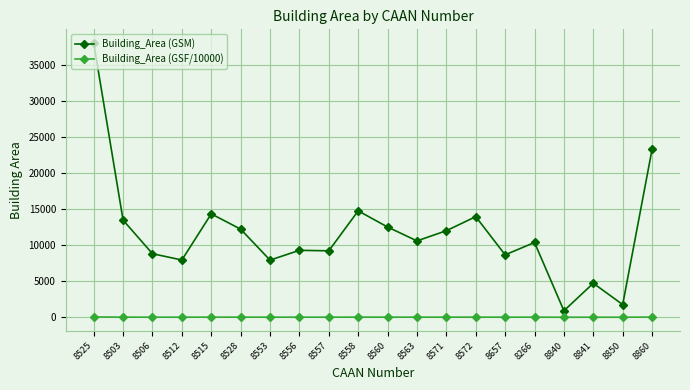

True or false: Building_Area (GSM) and Building_Area (GSF/10000) cross at least once.

False